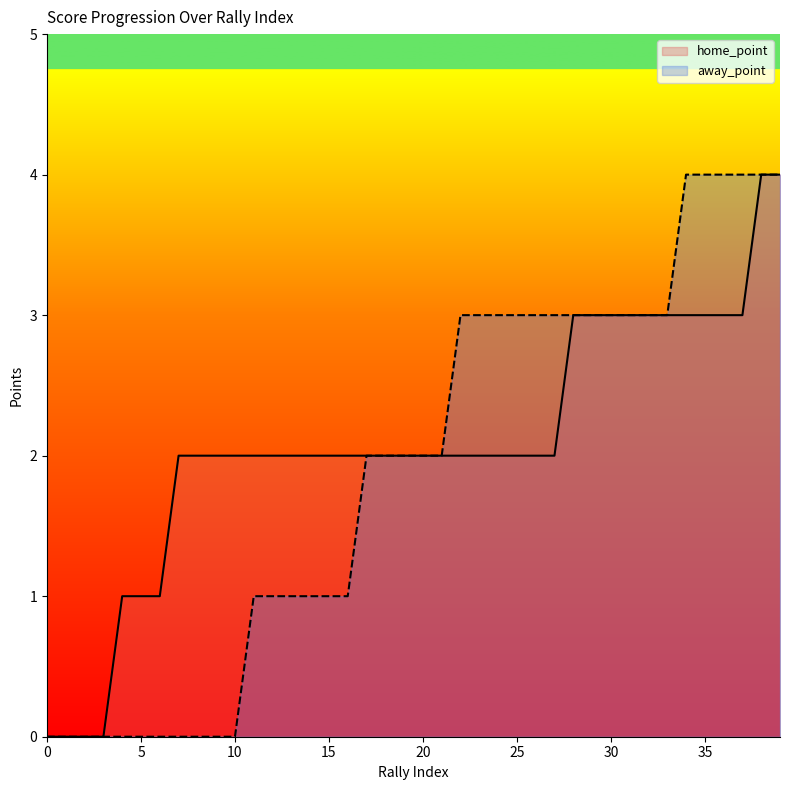

Which series has the widest spread of values?

home_point